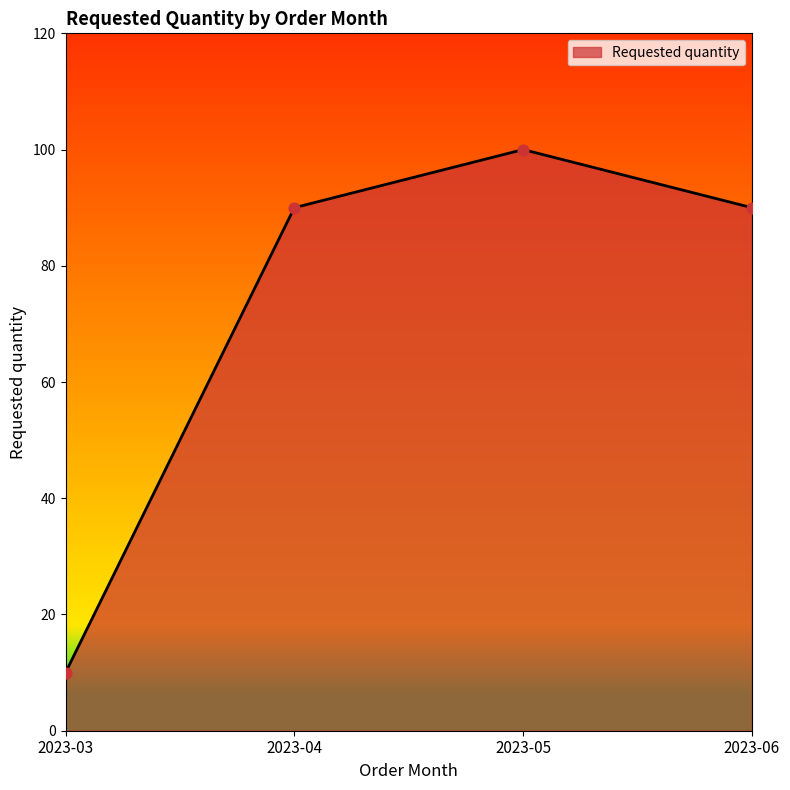

What is the change in value from 2023-04 to 2023-05?

+10